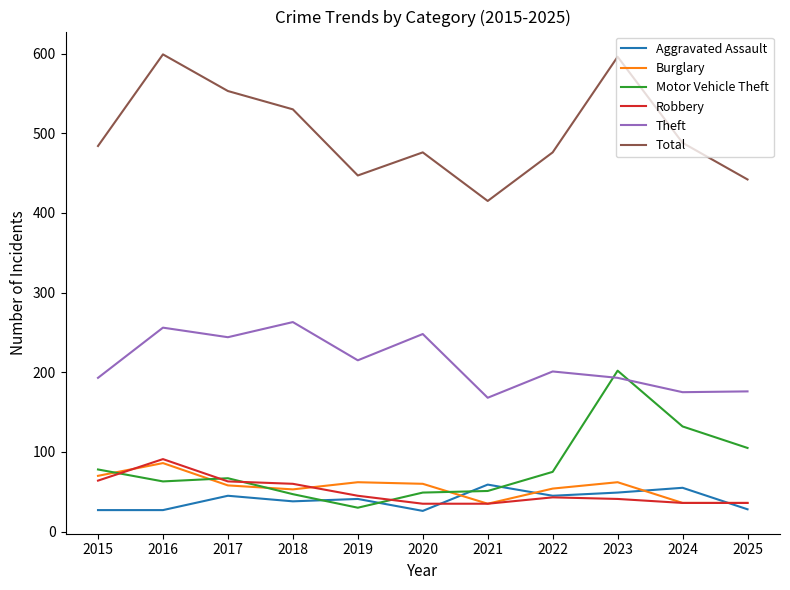

Which series has the largest range (max minus min)?

Total